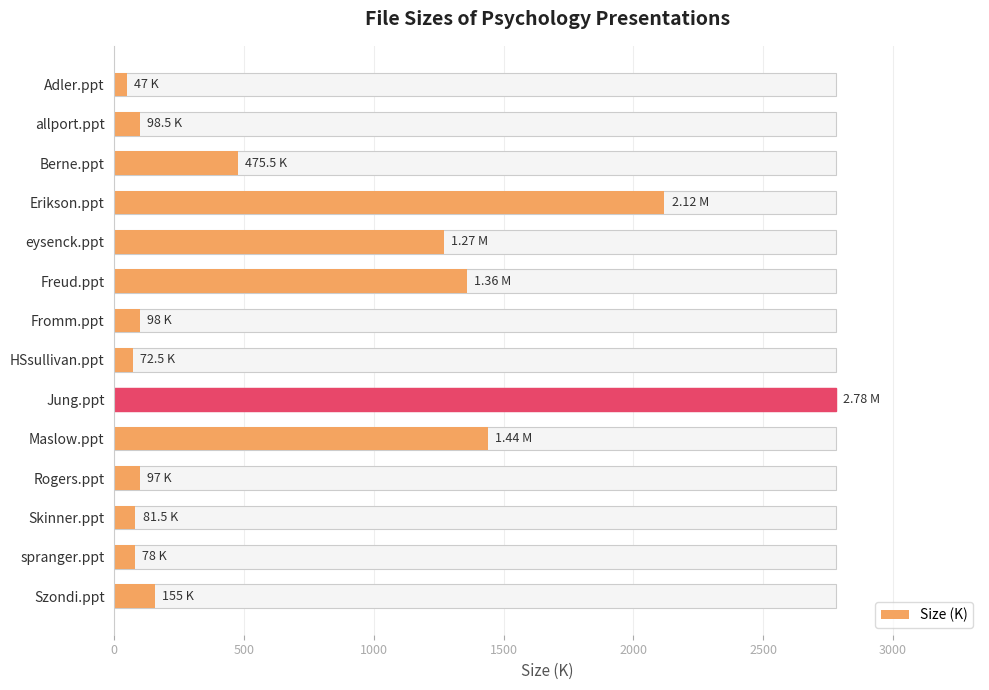

What is the difference between the second highest and second lowest values?

2047.5